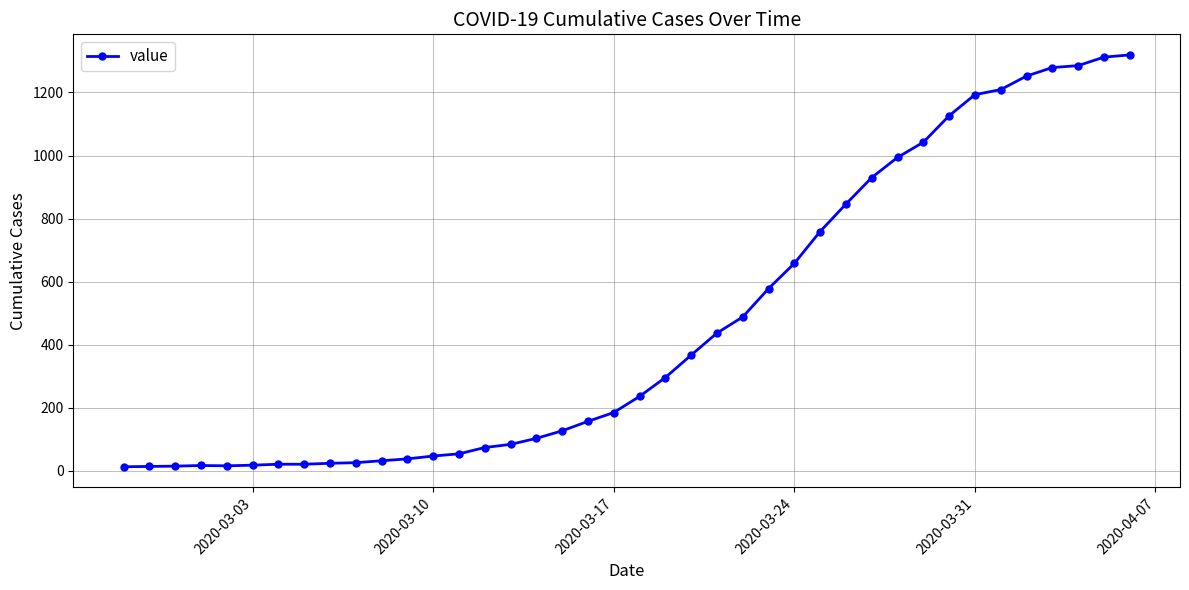

What is the minimum value shown in the chart?

13